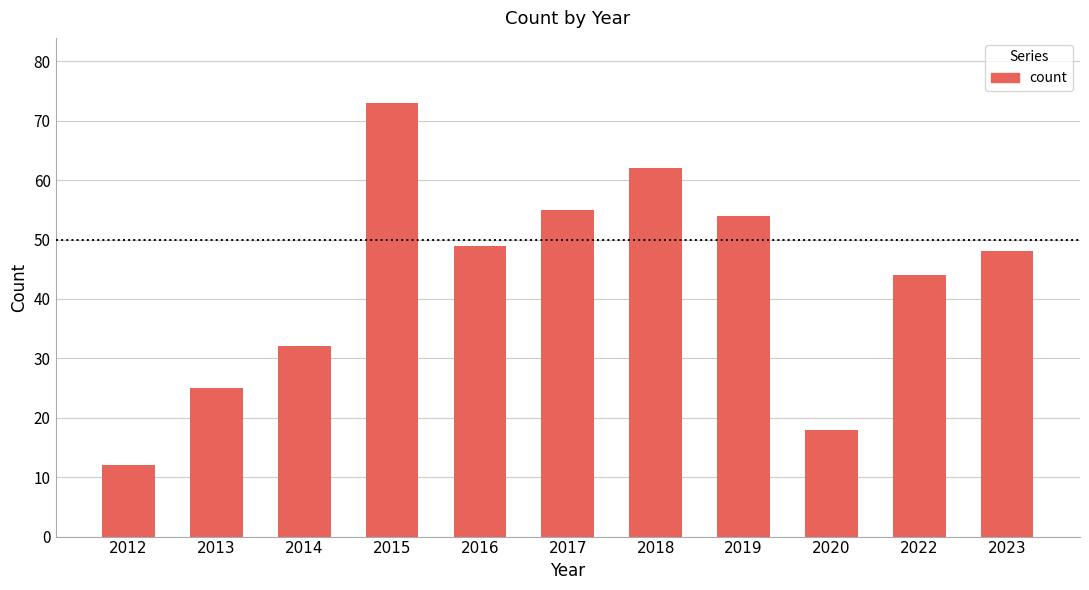

Between 2022 and 2015, which is larger?

2015